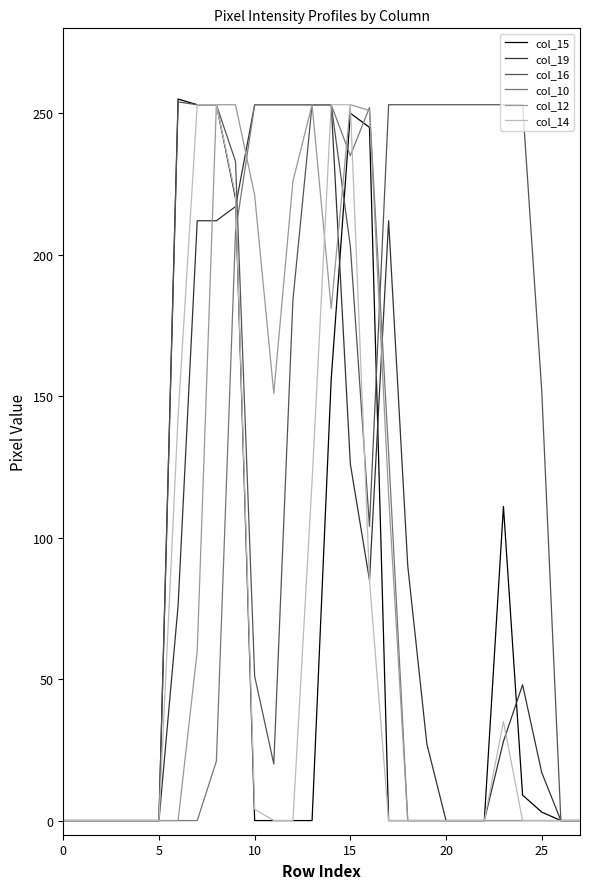

What is the maximum value shown in the chart?

255